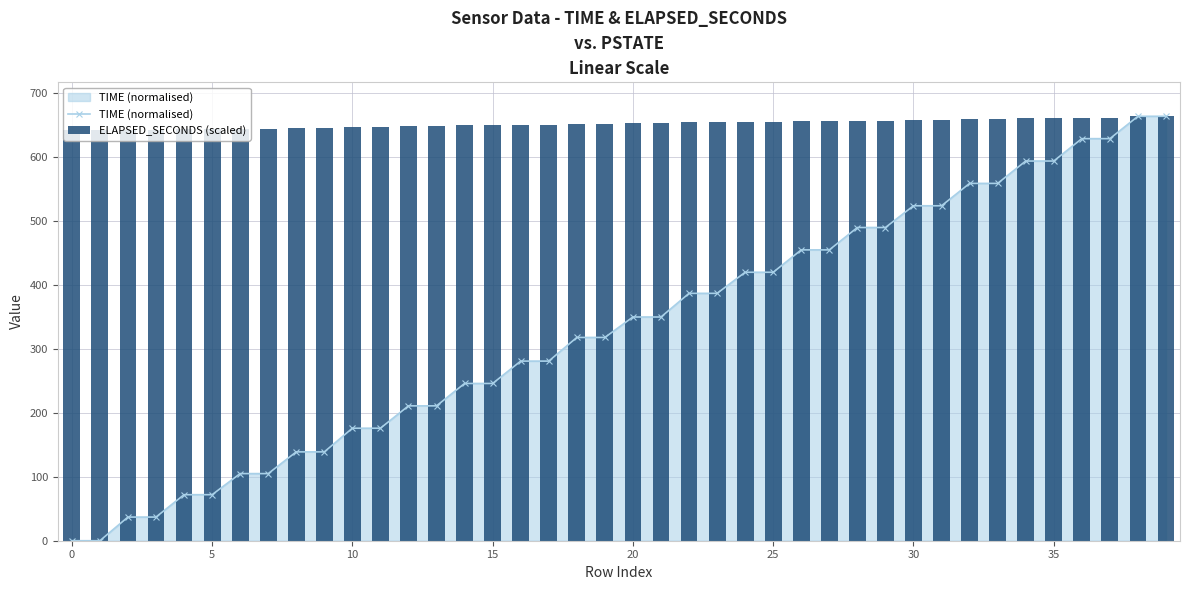

Are the bars horizontal?

No